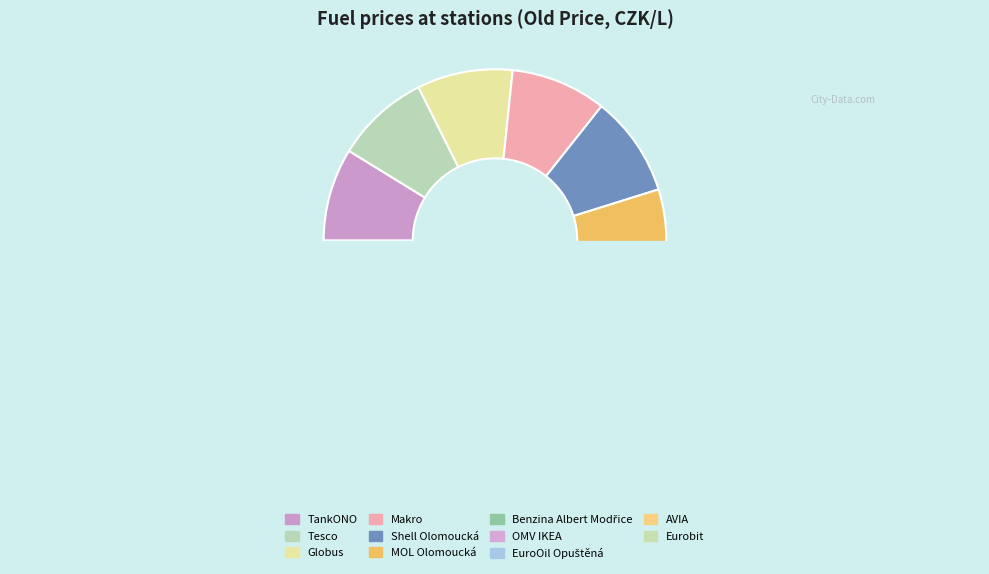

Rank the categories by value from highest to lowest.

OMV IKEA, Shell Olomoucká, MOL Olomoucká, EuroOil Opuštěná, Globus, Makro, Tesco, Benzina Albert Modřice, AVIA, TankONO, Eurobit